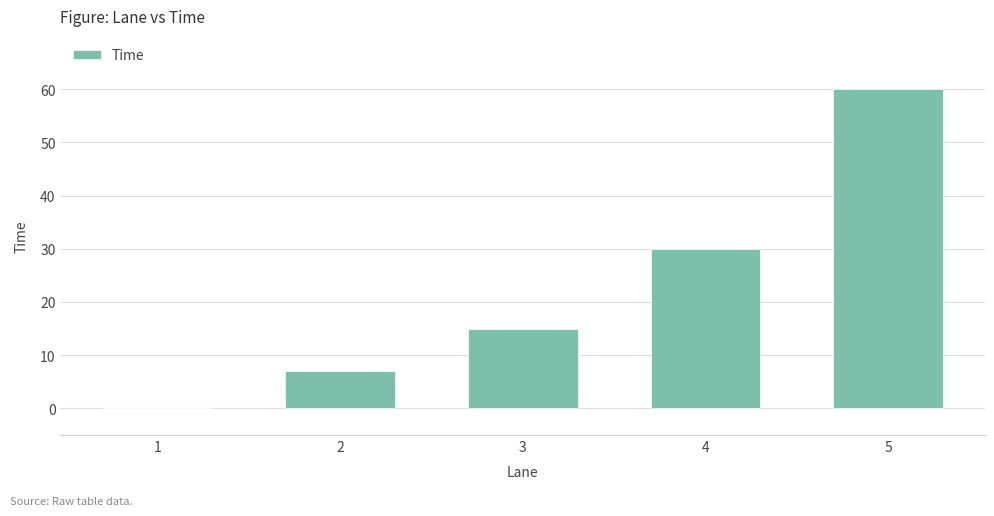

The chart shows a value of 29 at 5. True or false?

False